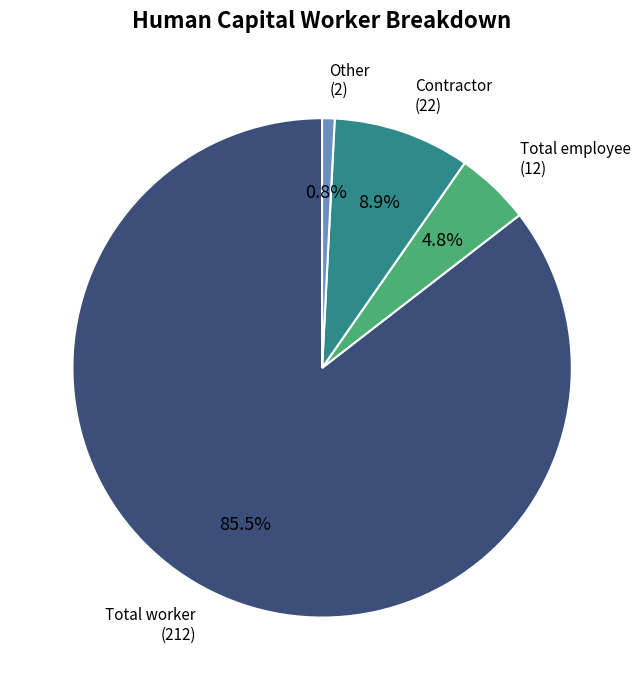

Which has a higher value, Other or Contractor?

Contractor